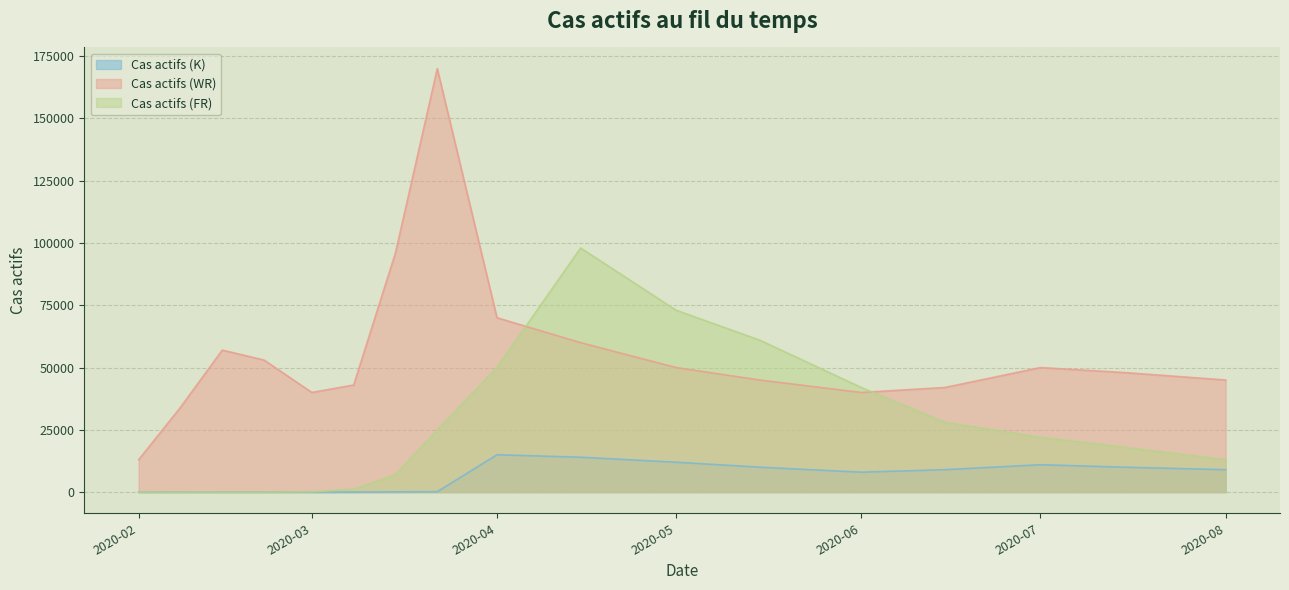

At how many categories does at least one series exceed 73662?

2